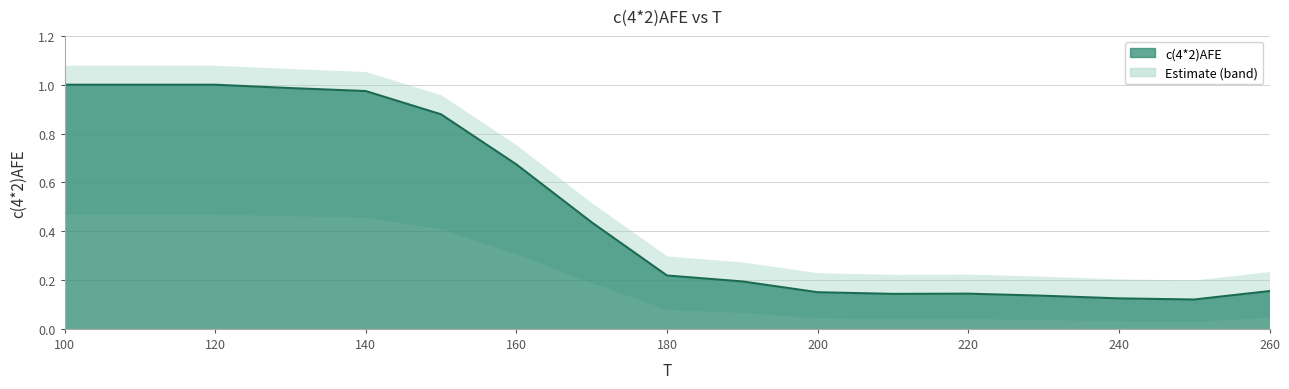

List the labels in order of value, largest first.

100, 110, 120, 130, 140, 150, 160, 170, 180, 190, 260, 200, 220, 210, 230, 240, 250